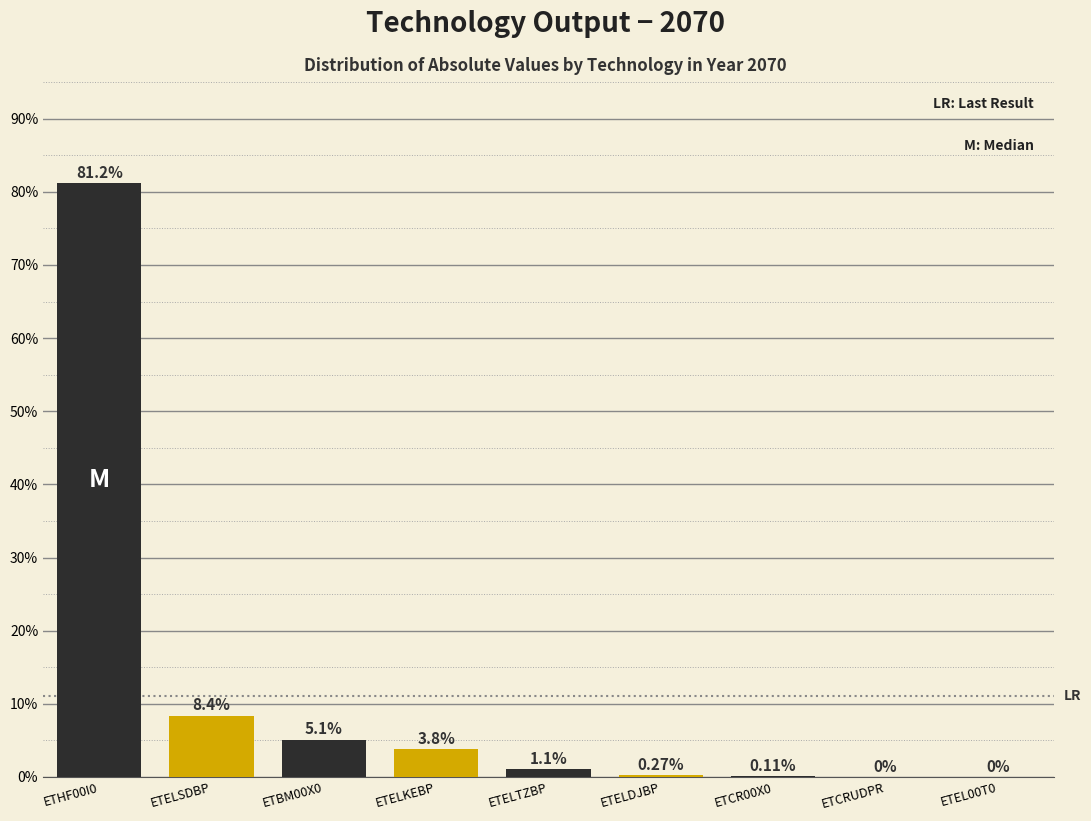

What is the ratio of the value at ETELSDBP to the value at ETELKEBP?

2.2